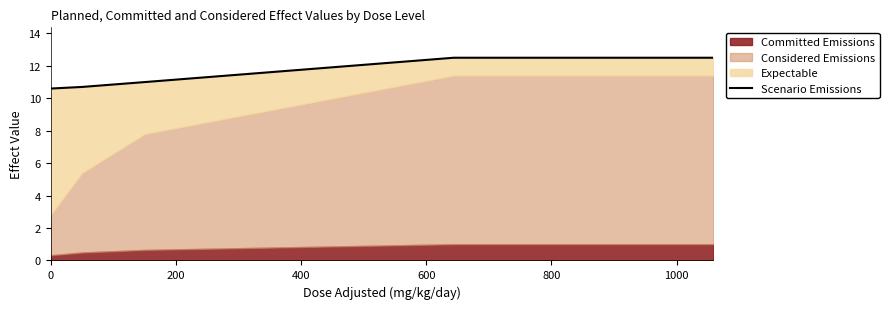

Count the values in the range 10 to 12.

3